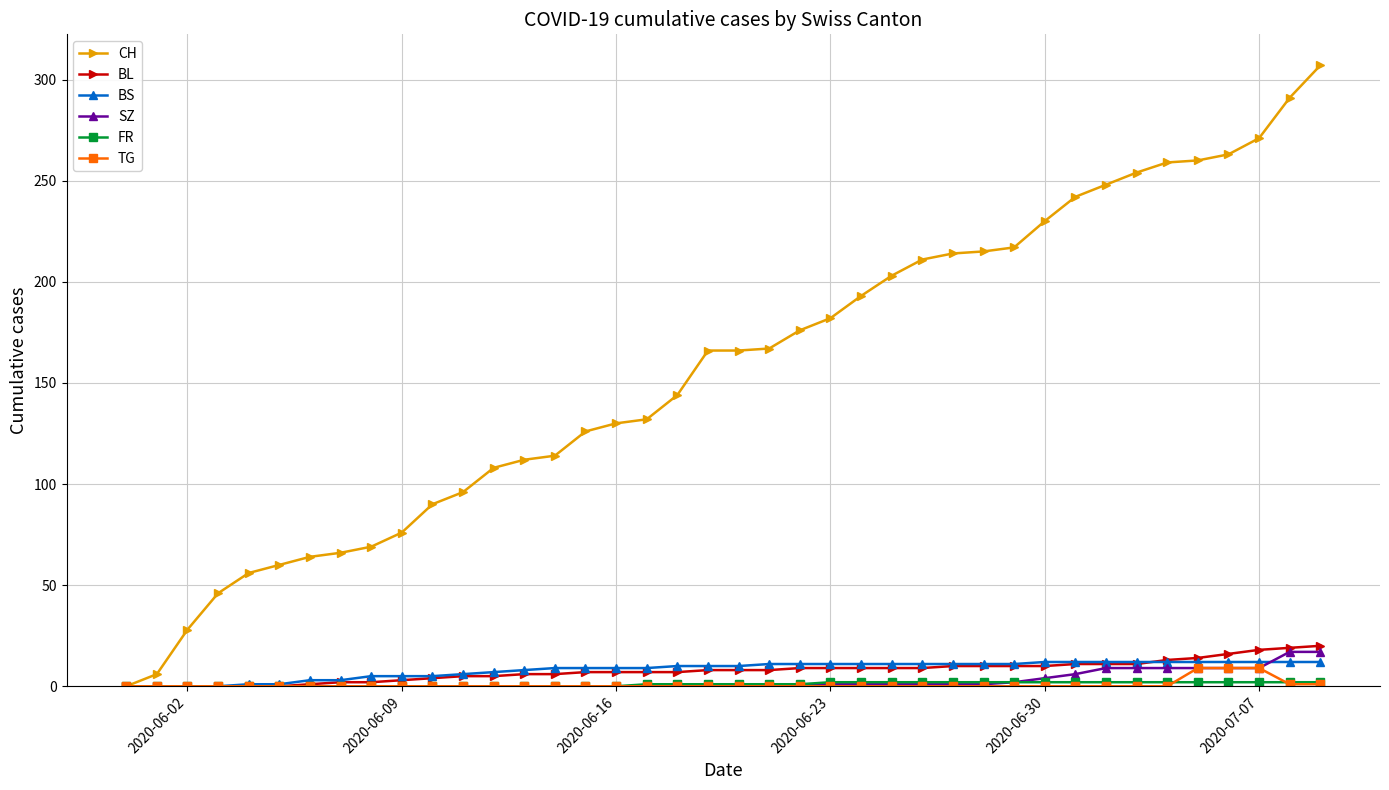

Count the number of data series in this chart.

6